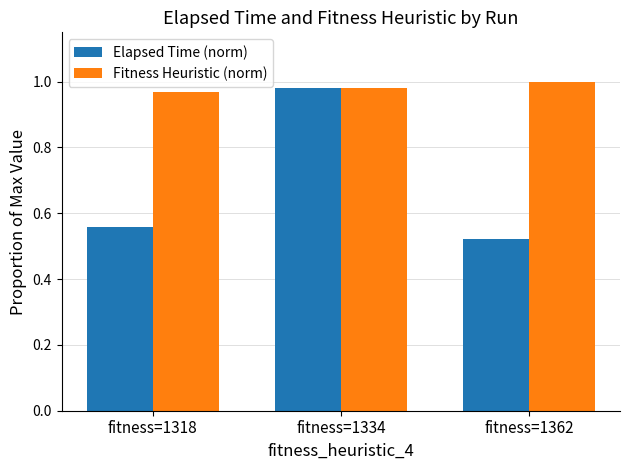

Which series has the largest total across all categories?

Fitness Heuristic (norm)